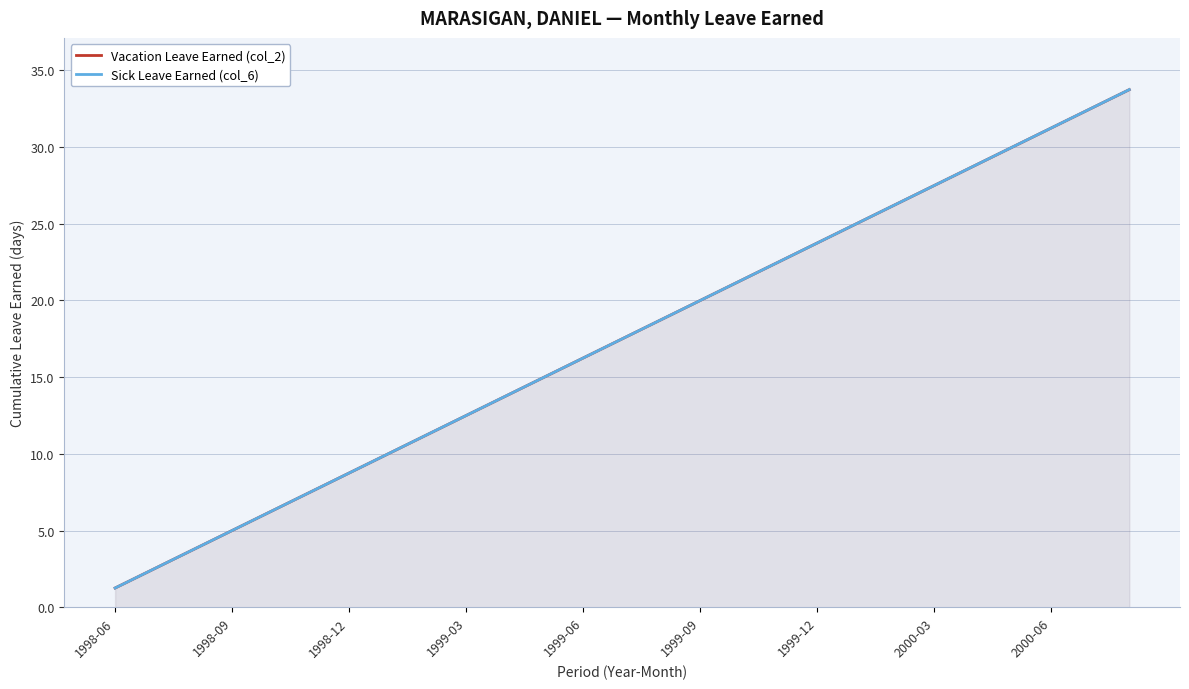

How many values in the Vacation Leave Earned (col_2) series exceed 17?

14